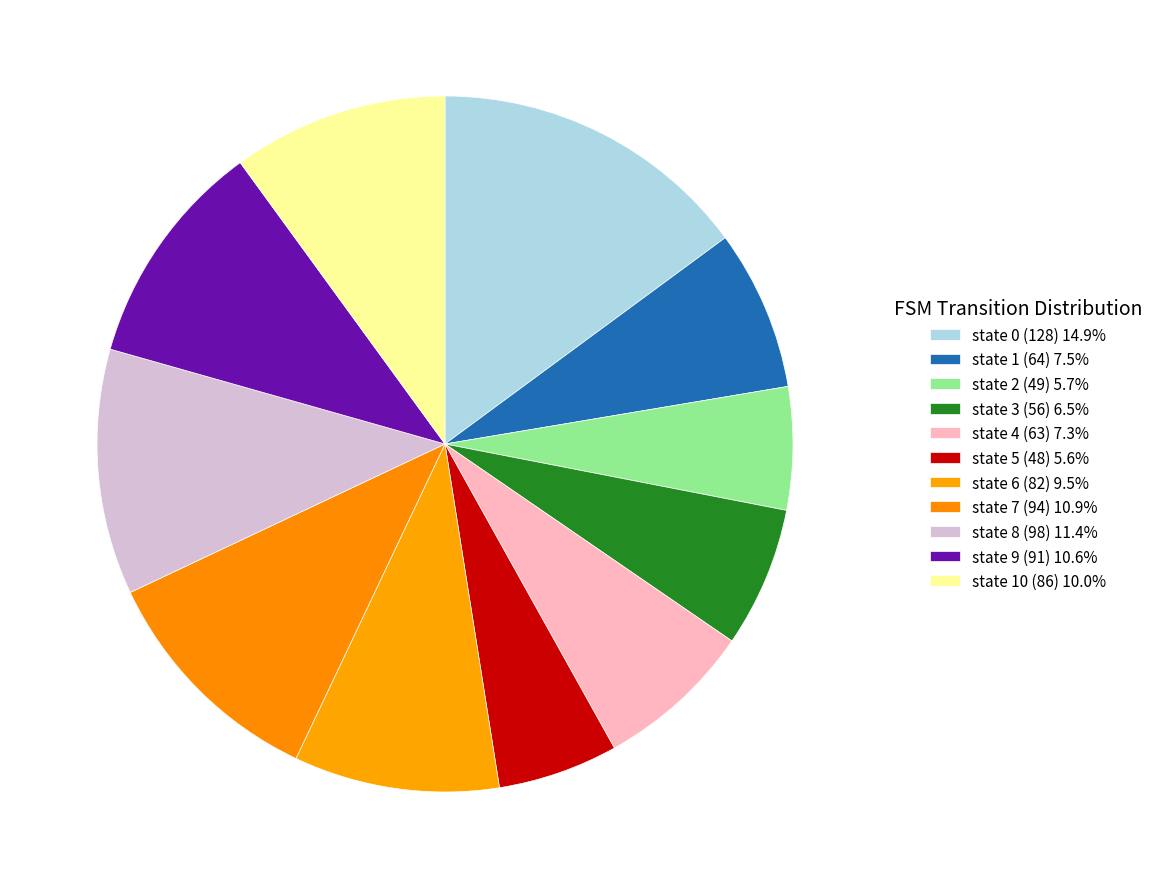

Count the number of slices in the pie.

11